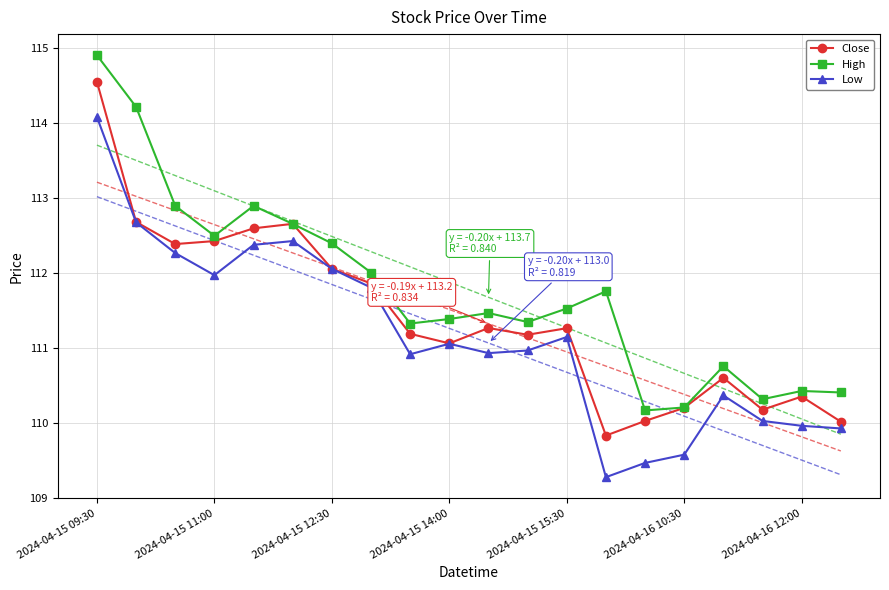

At which category is the sum across all series the highest?

2024-04-15 09:30